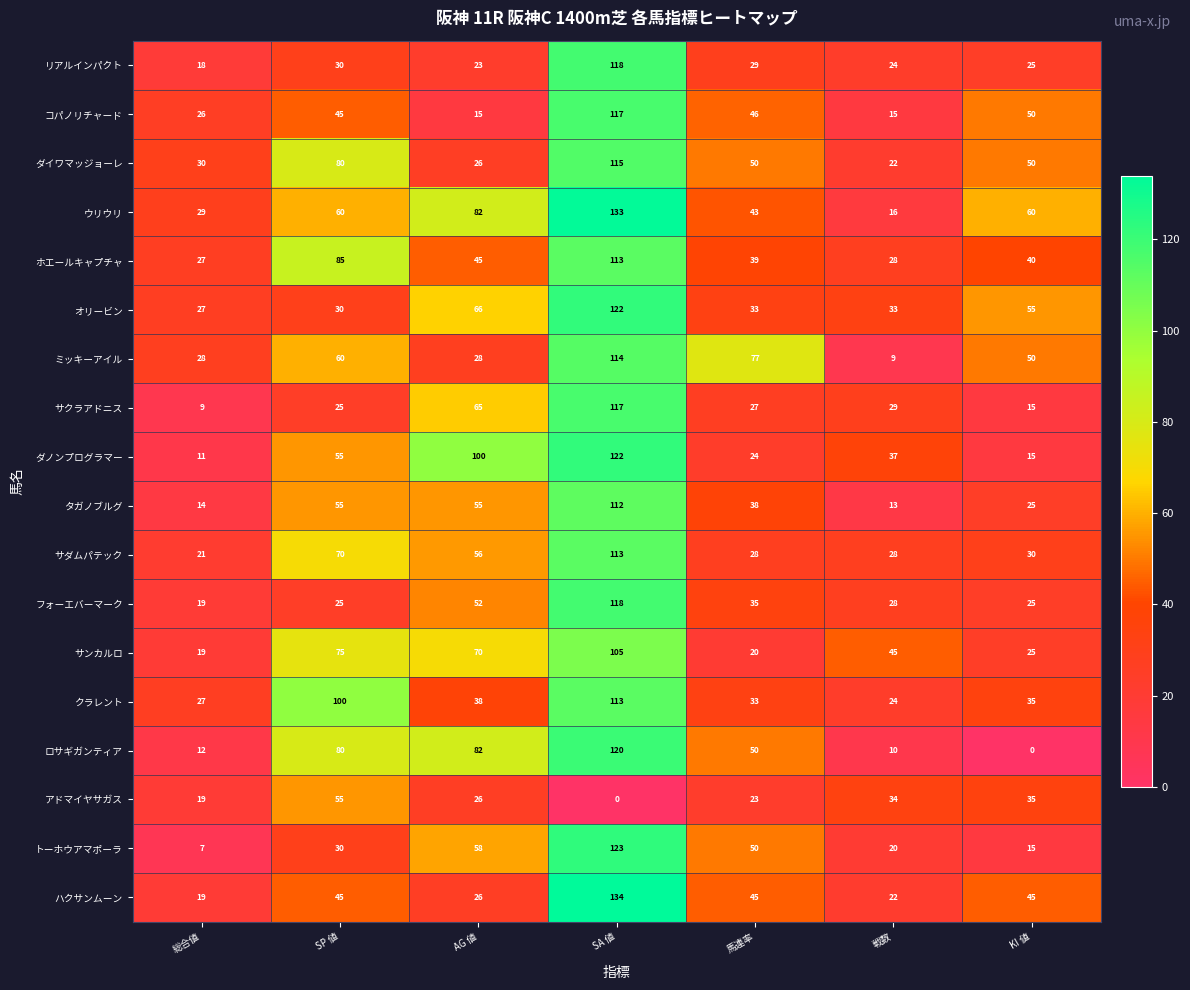

At how many categories does at least one series exceed 68?

4